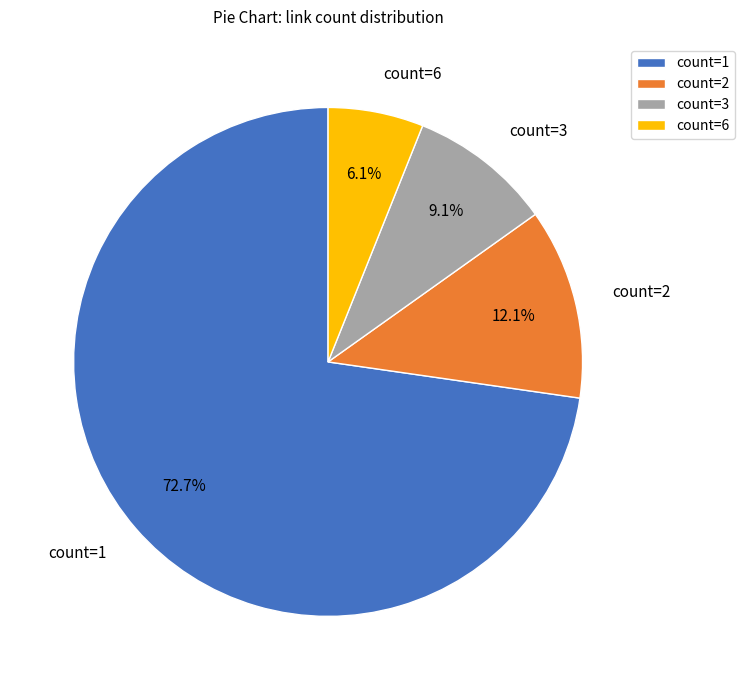

Rank the categories by value from highest to lowest.

count=1, count=2, count=3, count=6